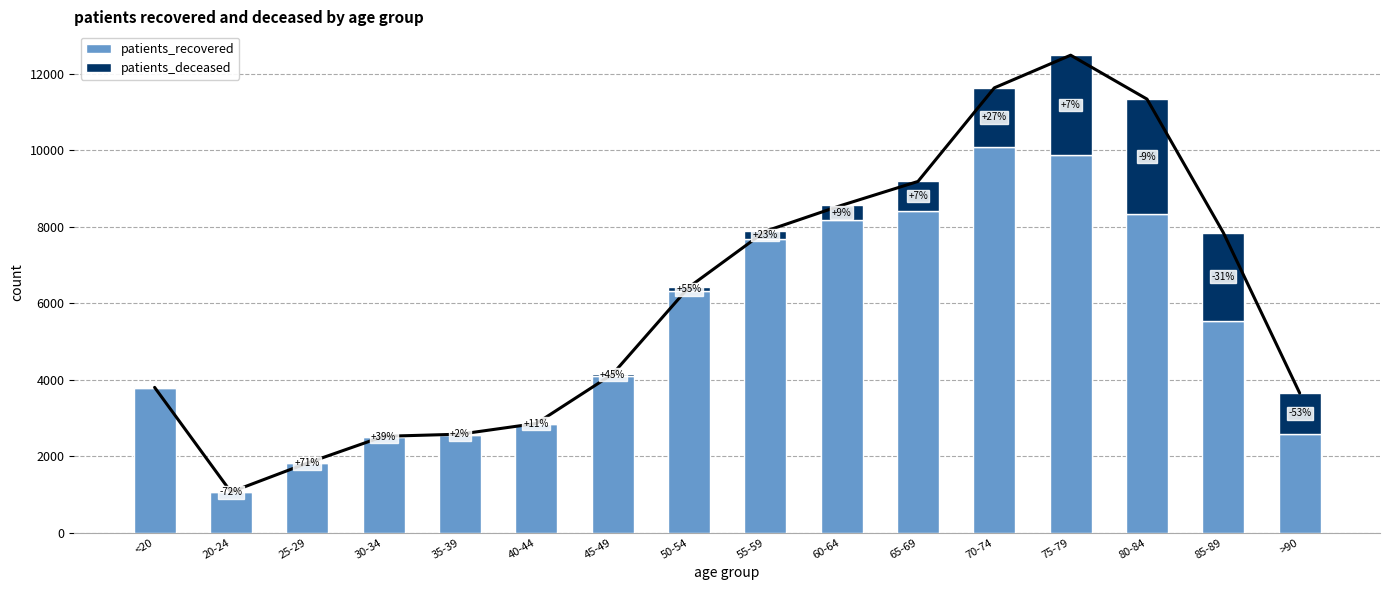

Reading right to left, what are all the values shown in this chart?

patients_recovered: >90=2589	85-89=5545	80-84=8321	75-79=9879	70-74=10087	65-69=8422	60-64=8174	55-59=7683	50-54=6308	45-49=4103	40-44=2831	35-39=2557	30-34=2502	25-29=1814	20-24=1058	<20=3784
patients_deceased: >90=1060	85-89=2300	80-84=3017	75-79=2607	70-74=1545	65-69=762	60-64=386	55-59=198	50-54=113	45-49=42	40-44=22	35-39=16	30-34=15	25-29=3	20-24=3	<20=13